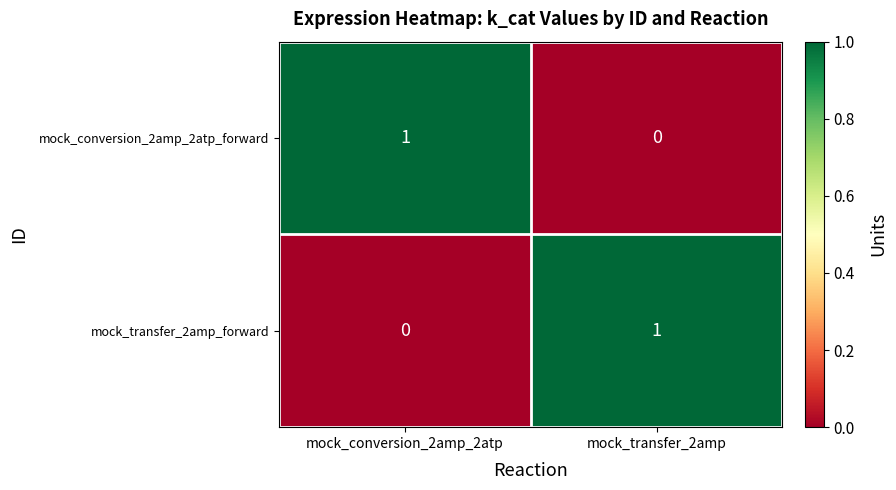

At which label does mock_conversion_2amp_2atp_forward reach its minimum?

mock_transfer_2amp